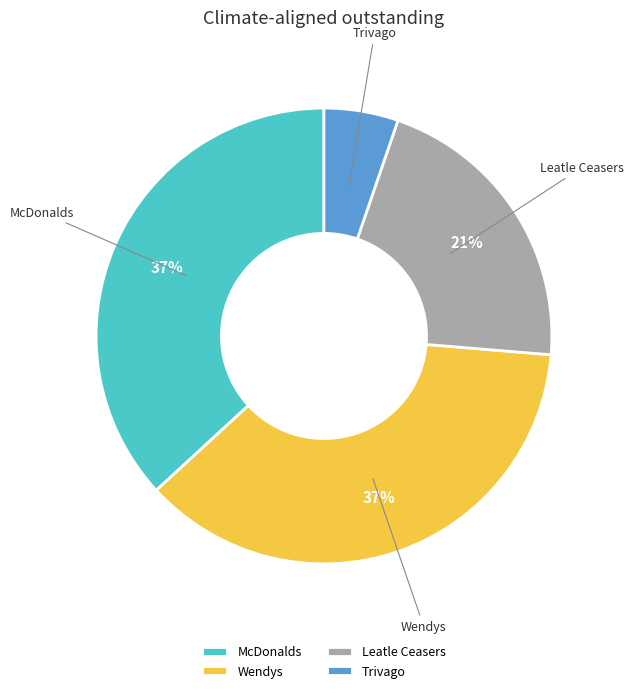

True or false: Wendys accounts for 37% of the total.

True